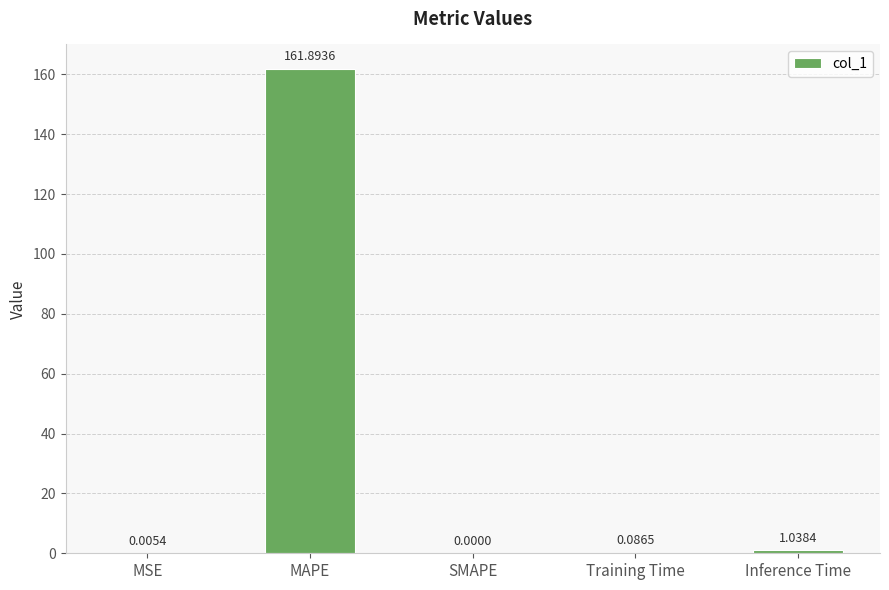

What is the change in value from MSE to Training Time?

+0.1